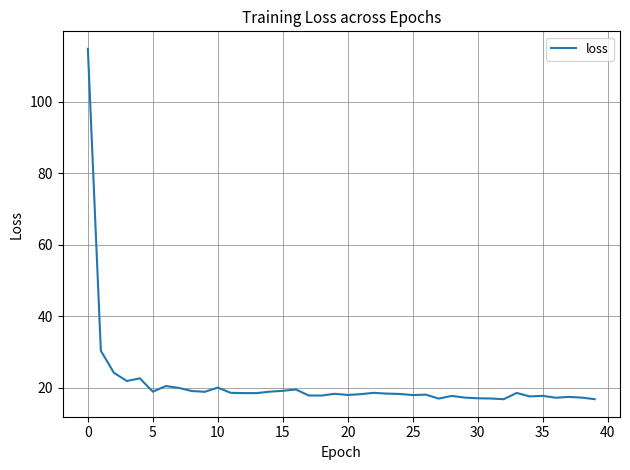

What is the minimum value shown in the chart?

16.8